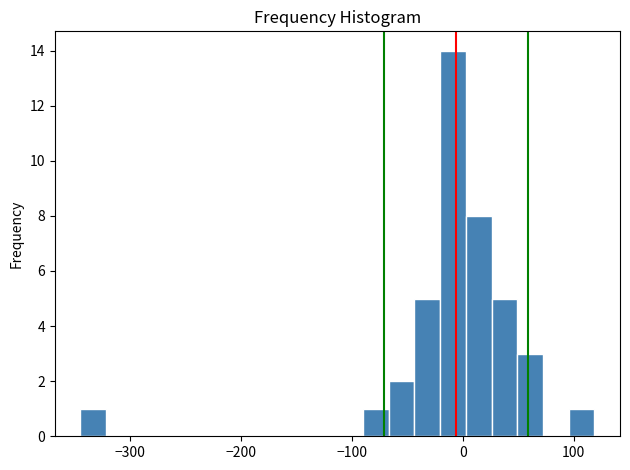

Around what value on the x-axis is the tallest bar? Give the approximate position of its centre, as read against the axis.

-10